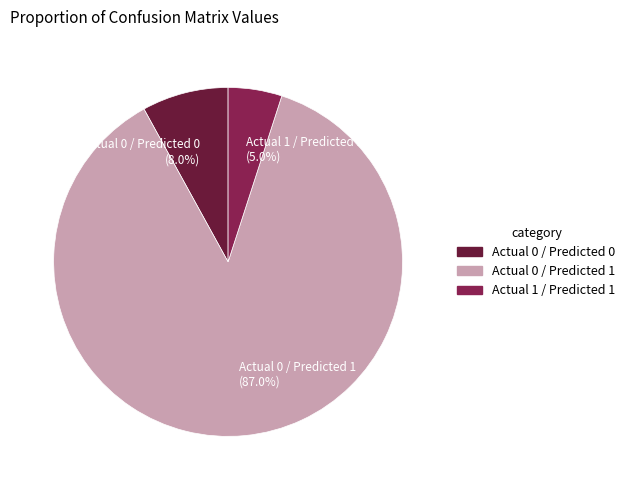

Rank the categories by value from highest to lowest.

Actual 0 / Predicted 1 (87.0%), Actual 0 / Predicted 0 (8.0%), Actual 1 / Predicted 1 (5.0%)